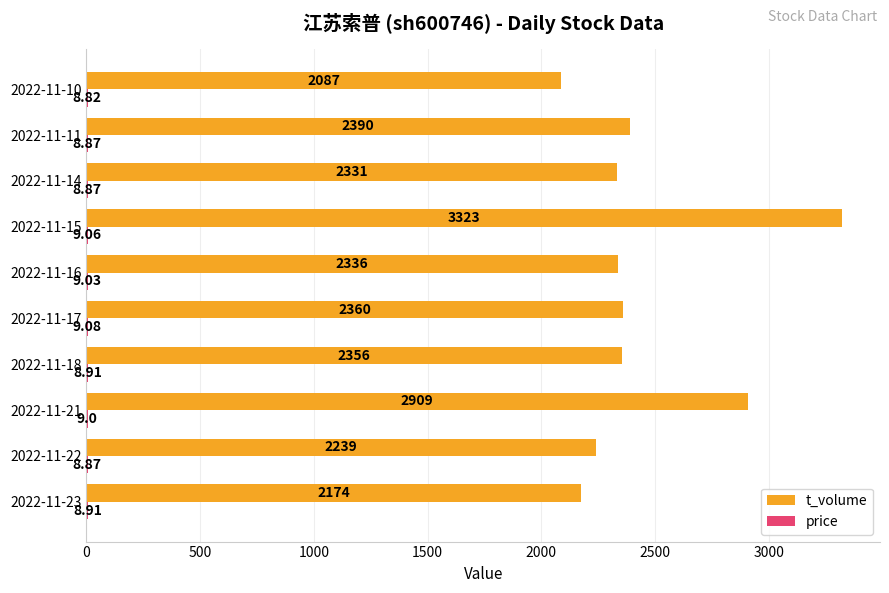

What is the total value across all series at 2022-11-16?

2345.0